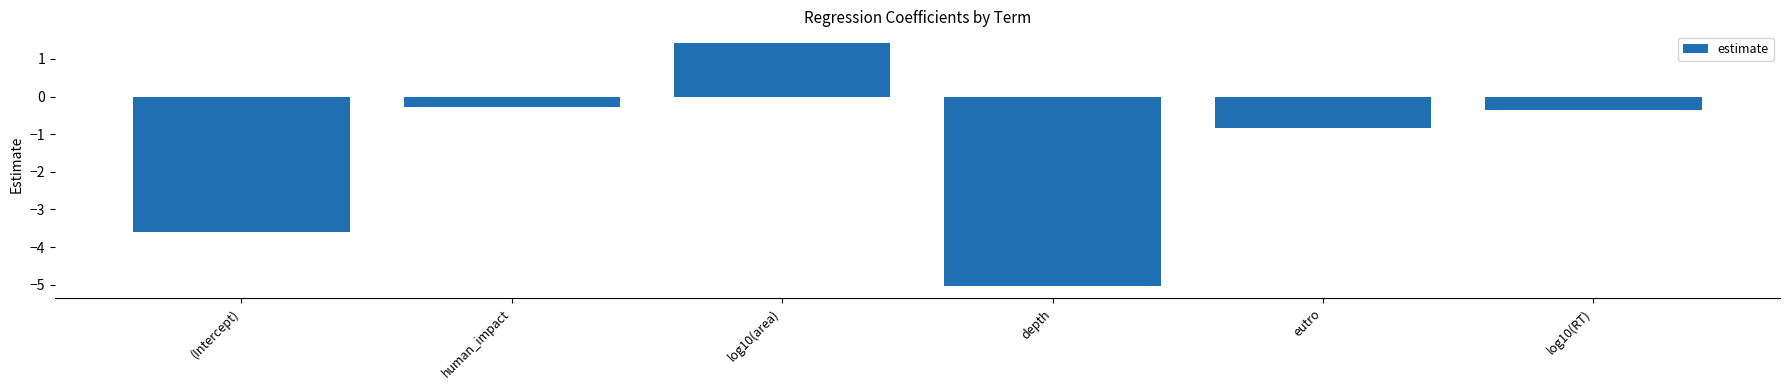

What is the difference between the values at (Intercept) and human_impact?

3.3